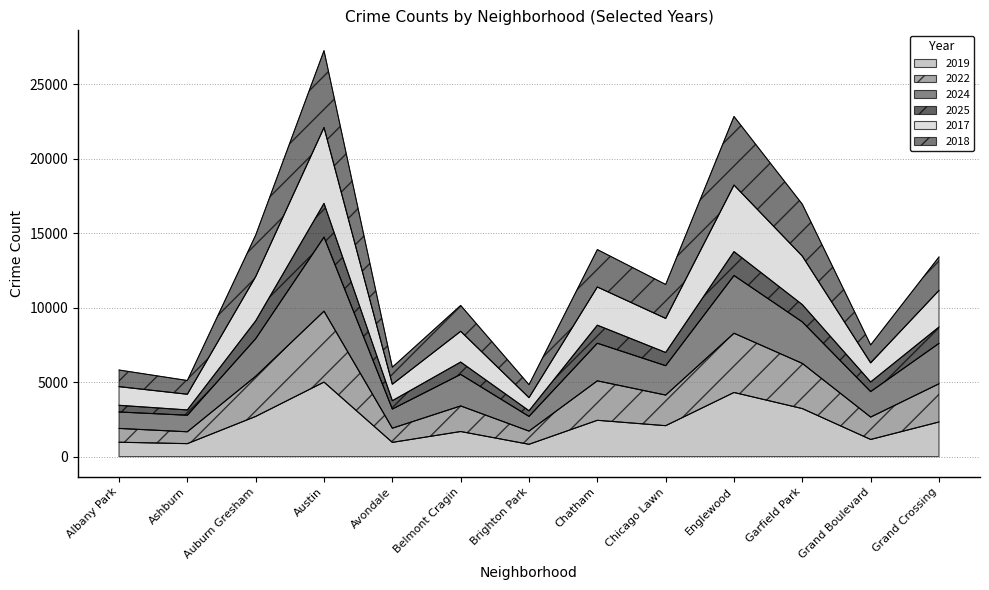

Is the value of 2017 at Englewood greater than the value of 2019 at Avondale?

Yes